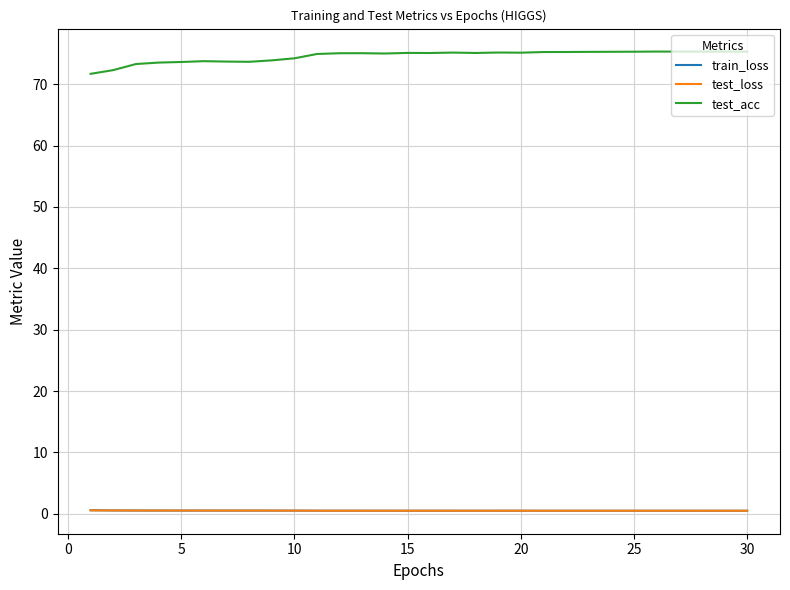

What is the maximum value shown in the chart?

75.3